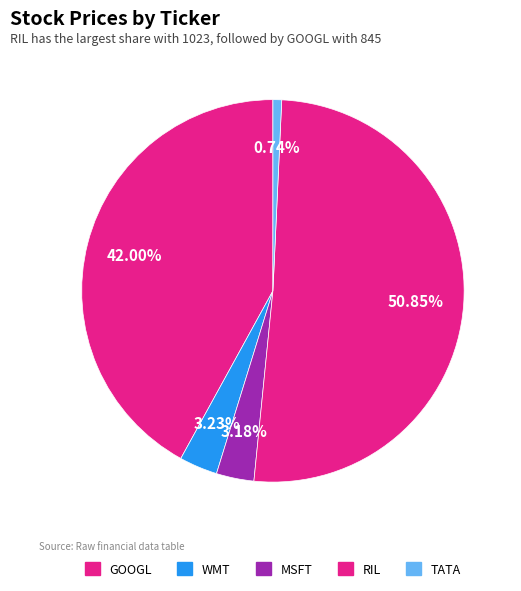

To the nearest percent, what is the difference between the largest and smallest slice percentages?

50%